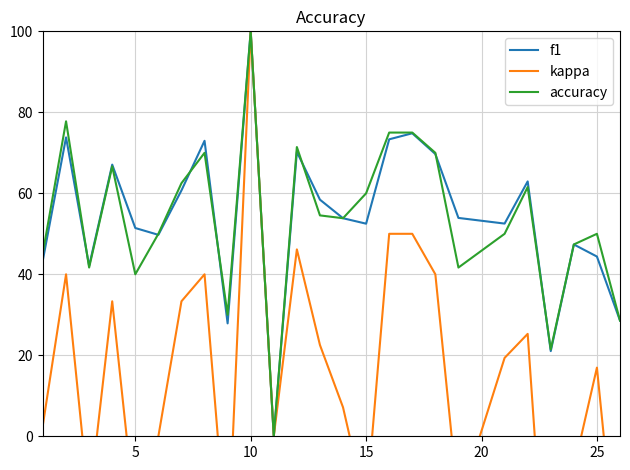

At which label does accuracy reach its peak?

10